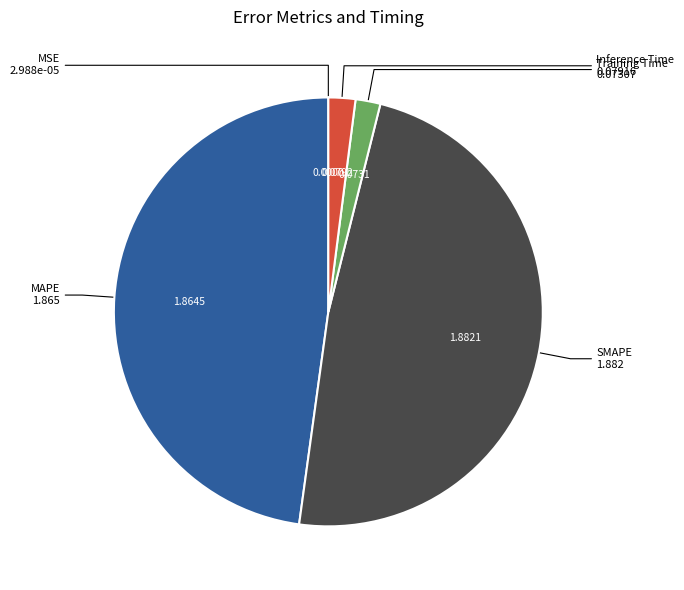

Is there a majority slice in this chart?

No